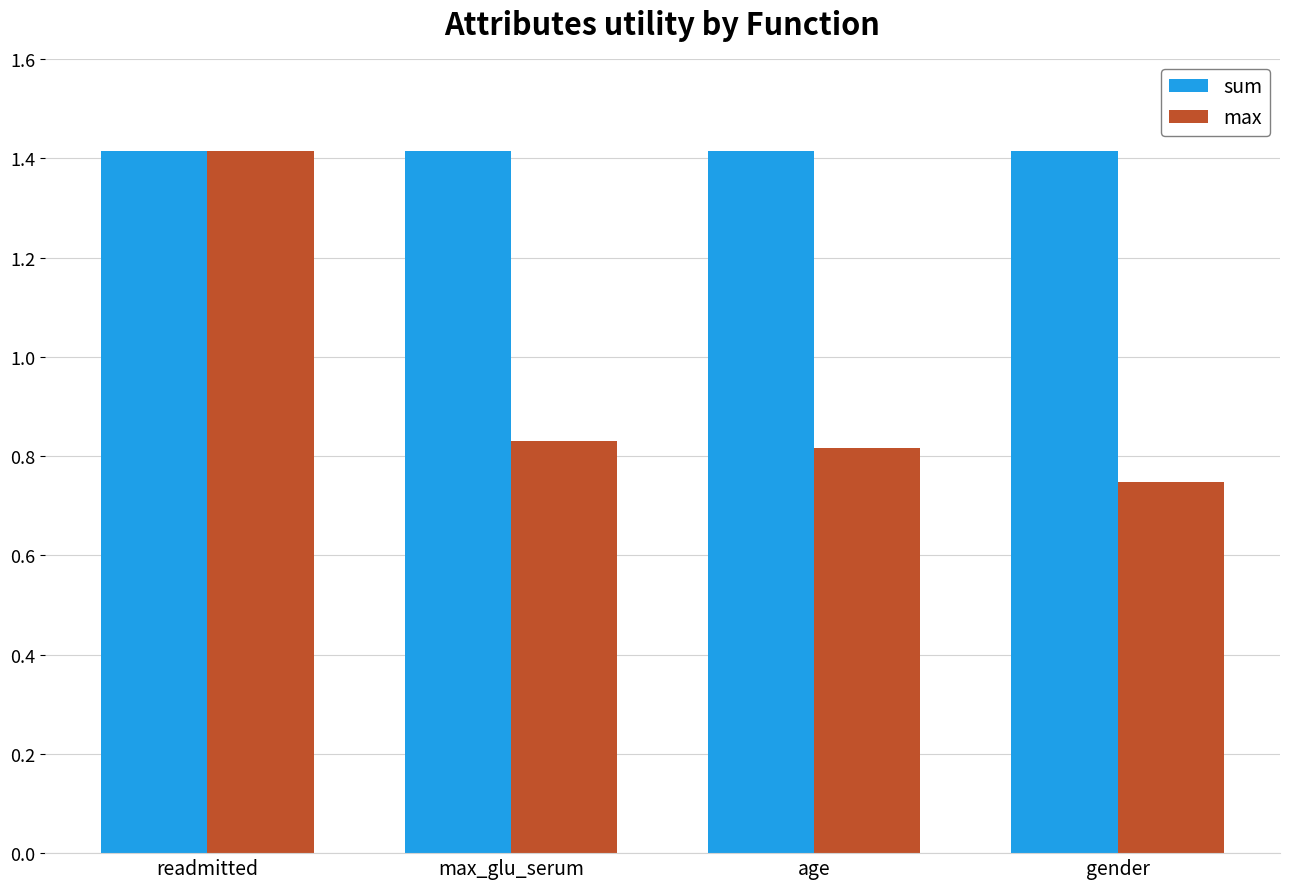

Which series has the largest range (max minus min)?

max